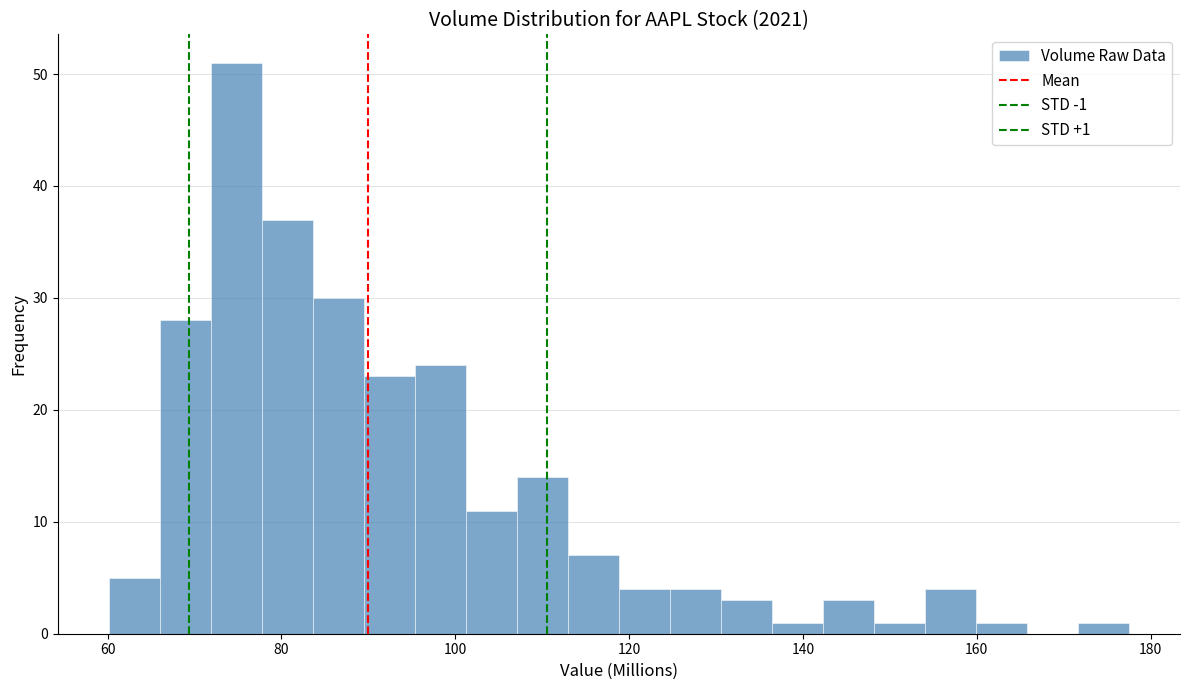

Read against the x-axis, roughly where is the centre of the tallest bar?

74